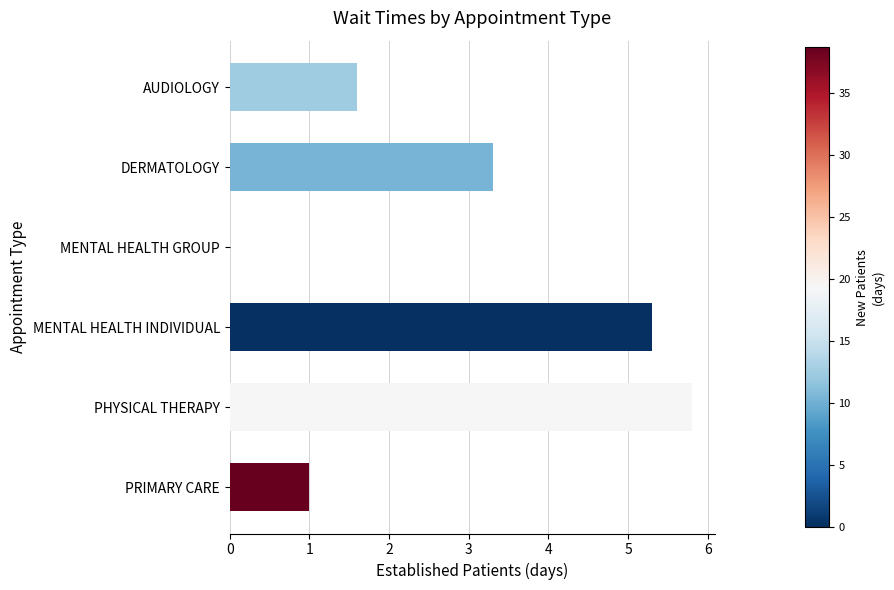

Is it true that the value at DERMATOLOGY is 1.9?

False